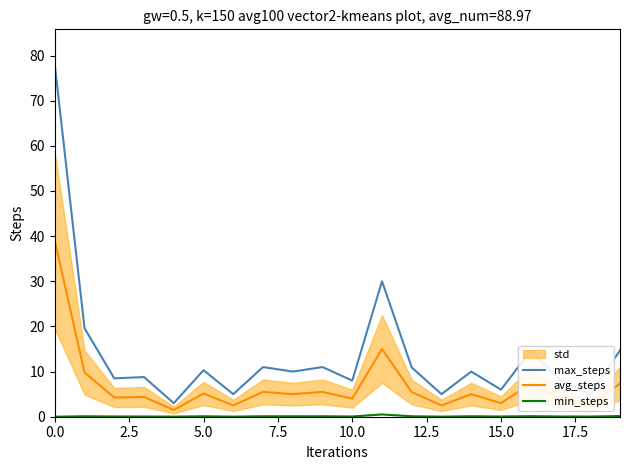

True or false: max_steps and min_steps cross at least once.

False